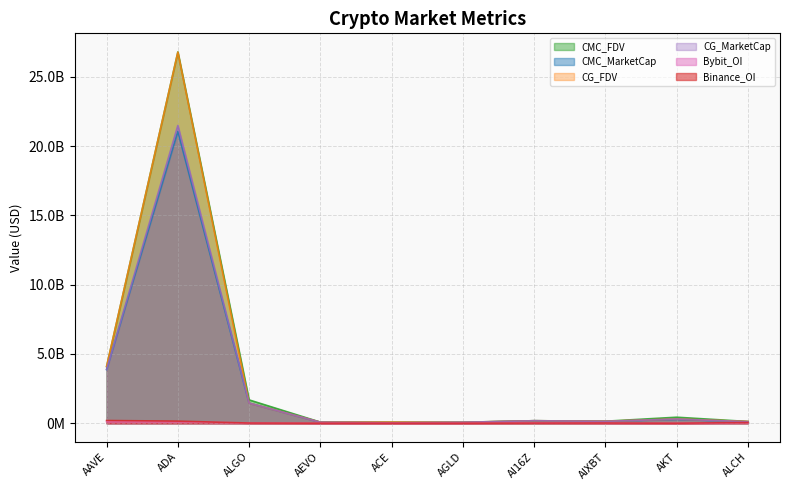

What is the sum of the Bybit_OI values at ADA and AAVE?

223643207.0